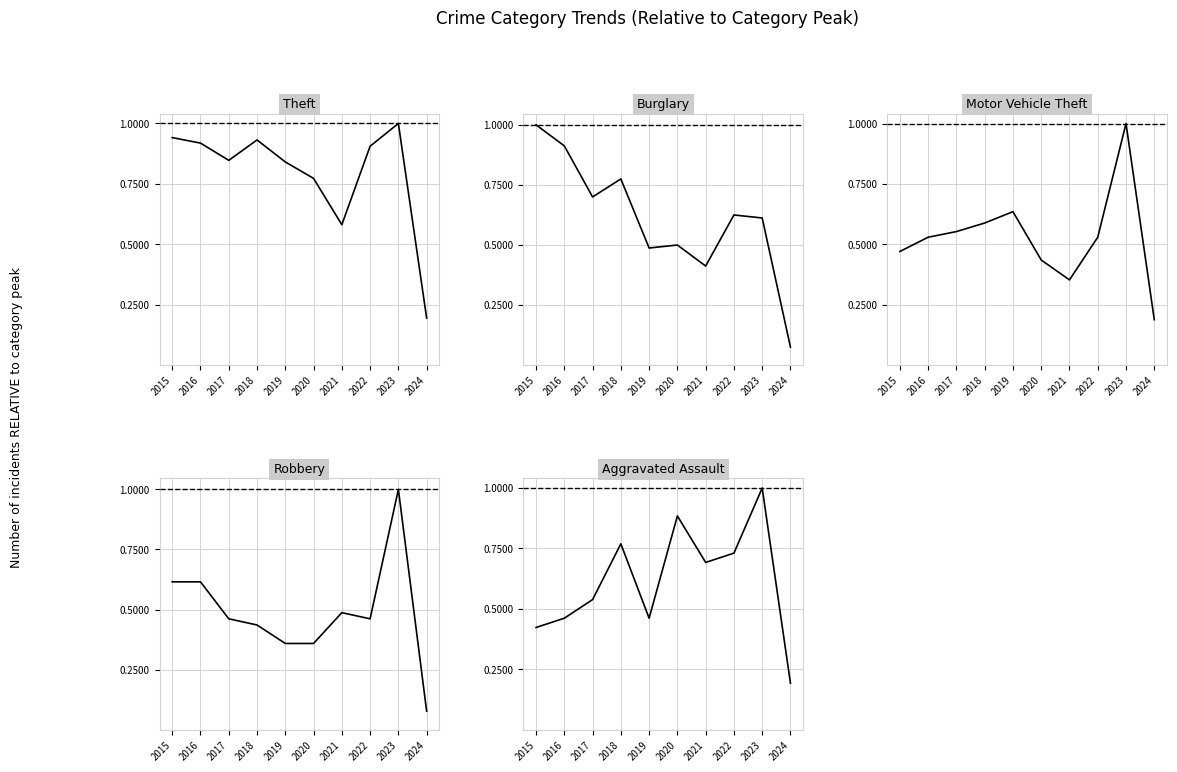

What is the value of the Aggravated Assault point at the 1st from the left?

0.4